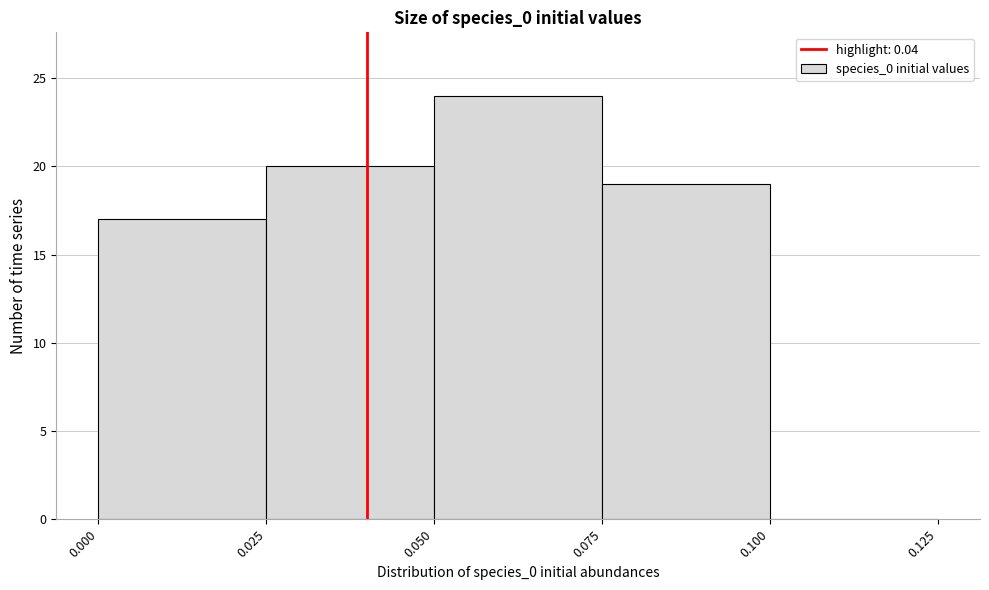

Over which range of the x-axis is the bar tallest?

0.050 to 0.075